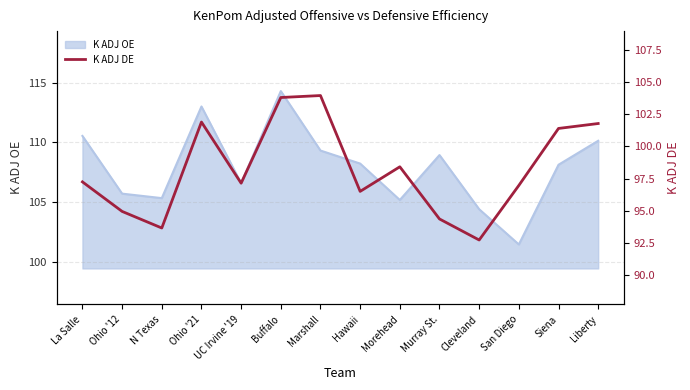

Rank the categories by value from highest to lowest.

Marshall, Buffalo, Ohio '21, Liberty, Siena, Morehead, La Salle, UC Irvine '19, San Diego, Hawaii, Ohio '12, Murray St., N Texas, Cleveland